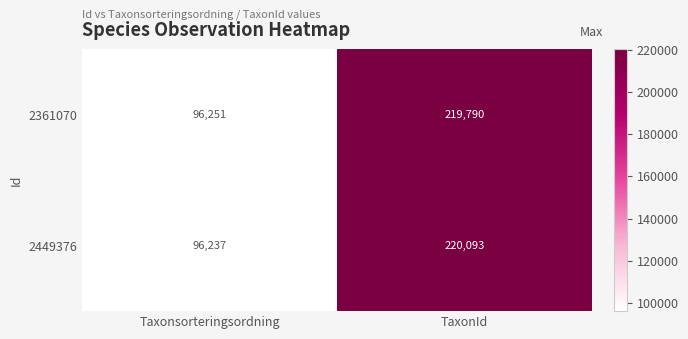

What is the maximum value shown in the chart?

220093